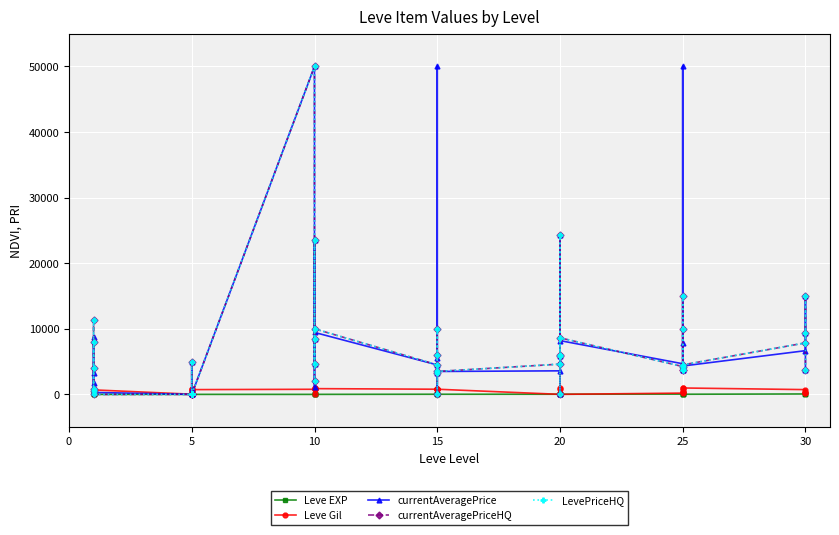

Reading left to right, list all the values displayed in this chart.

Leve EXP: 1	2	1	1	2	1	6	6	8	6	6	5	3	9	9	13	6	6	24	21	24	21	20	24	28	16	28	28	12	28	47	36	24	41	36	24	67	99	34	36
Leve Gil: 690	220	690	160	740	690	30	30	460	840	840	730	780	990	990	90	880	880	790	850	790	850	790	790	10	800	10	10	960	10	200	390	980	630	390	980	730	220	430	240
currentAveragePrice: 3307	466	8750	1750	900	300	0	750	0	0	5007	0	50000	4566	23600	1163	8499	9450	4500	50000	5503	186	3233	3497	3593	24356	4984	0	5833	8200	4675	3716	7882	50000	3716	4328	6666	15000	9416	3768
currentAveragePriceHQ: 8000	586	11333	4000	900	0	0	0	0	0	5007	0	50000	4566	23600	2005	8499	10000	4500	10000	6005	0	3233	3497	4616	24356	5979	0	5833	8625	4250	3760	15000	10000	3760	4500	7855	15000	9416	3768
LevePriceHQ: 8000	586	11333	4000	900	0	0	0	0	0	5007	0	50000	4566	23600	2005	8499	10000	4500	10000	6005	0	3233	3497	4616	24356	5979	0	5833	8625	4250	3760	15000	10000	3760	4500	7855	15000	9416	3768